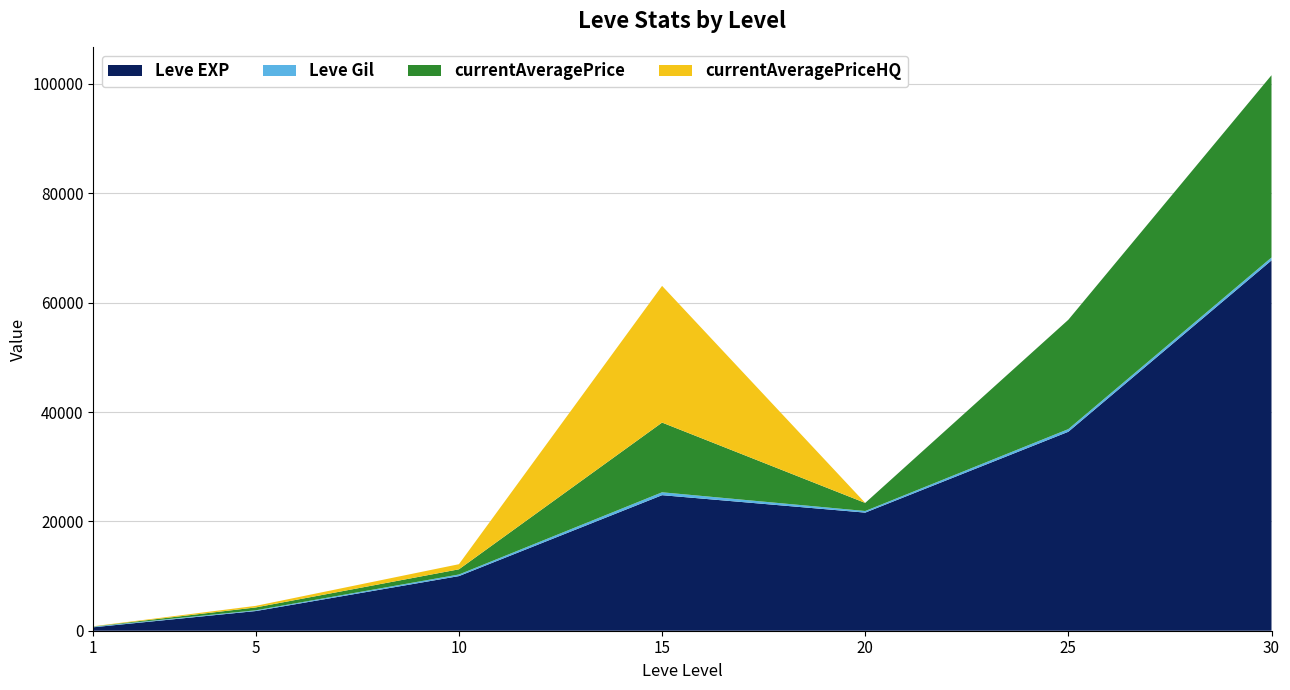

Reading right to left, extract all data points from this chart.

Leve EXP: 67730.0	36390.0	21600.0	24790.0	9990.0	3600.0	630.0
Leve Gil: 532.0	485.0	292.0	529.0	293.0	139.0	113.0
currentAveragePrice: 33333.0	20000.0	1481.7	12750.0	949.5	523.3	31.7
currentAveragePriceHQ: 0.0	0.0	0.0	25000.0	933.0	286.0	44.0